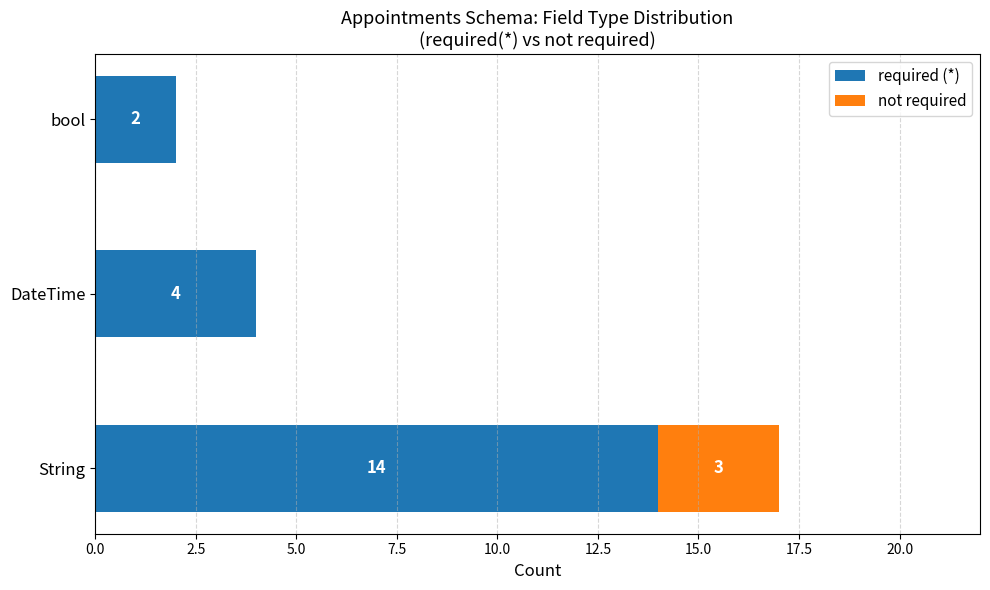

True or false: required (*) has a value of 6 at DateTime.

False